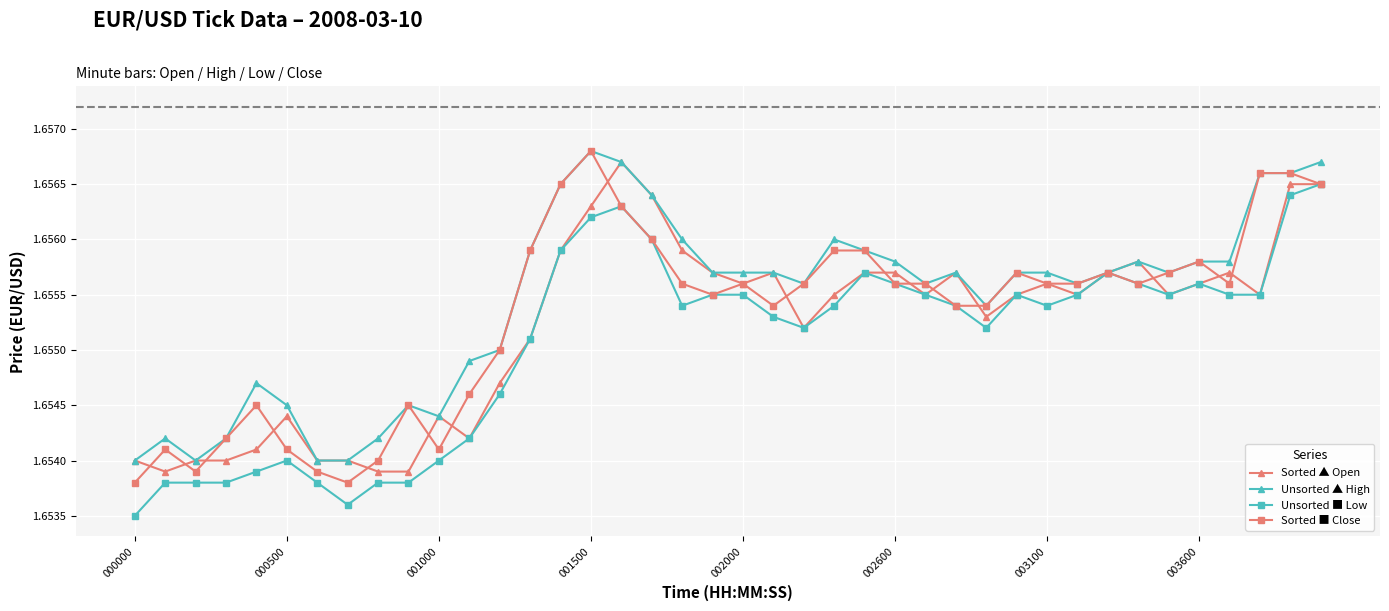

At how many categories does at least one series exceed 1?

40